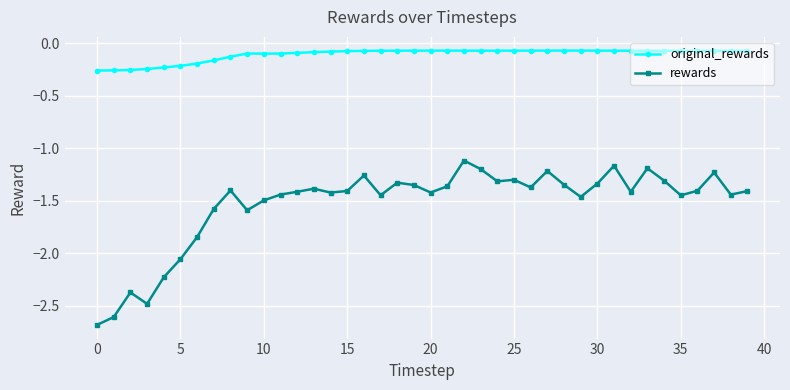

Which series has the widest spread of values?

rewards